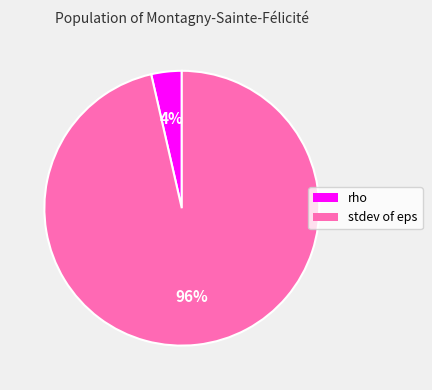

What is the largest slice in the pie chart?

stdev of eps